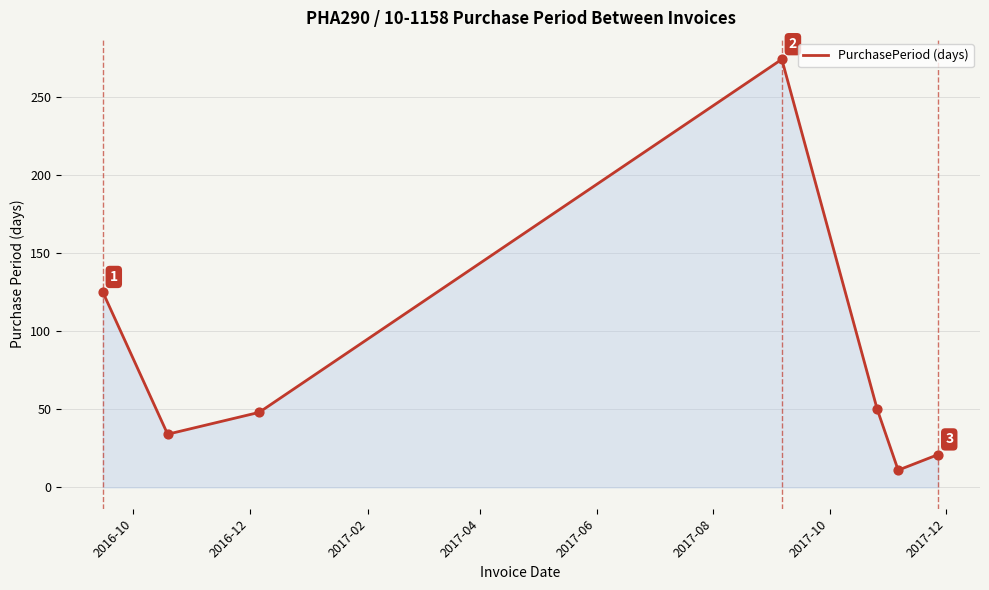

How many interior local valleys (lower than both neighbors) does the data have?

2